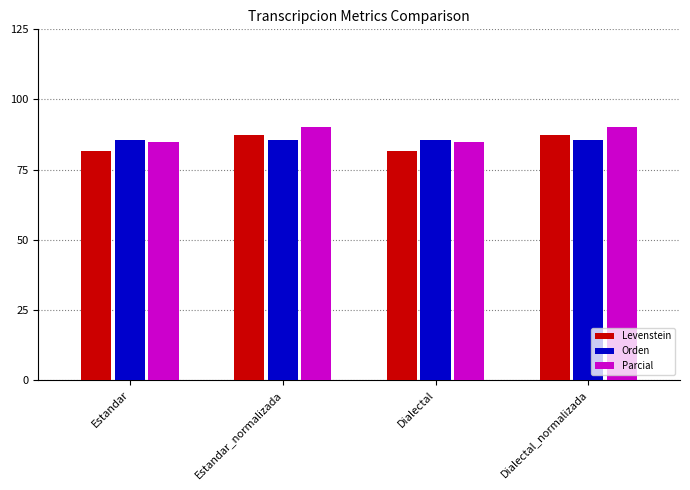

Which series has the largest total across all categories?

Parcial